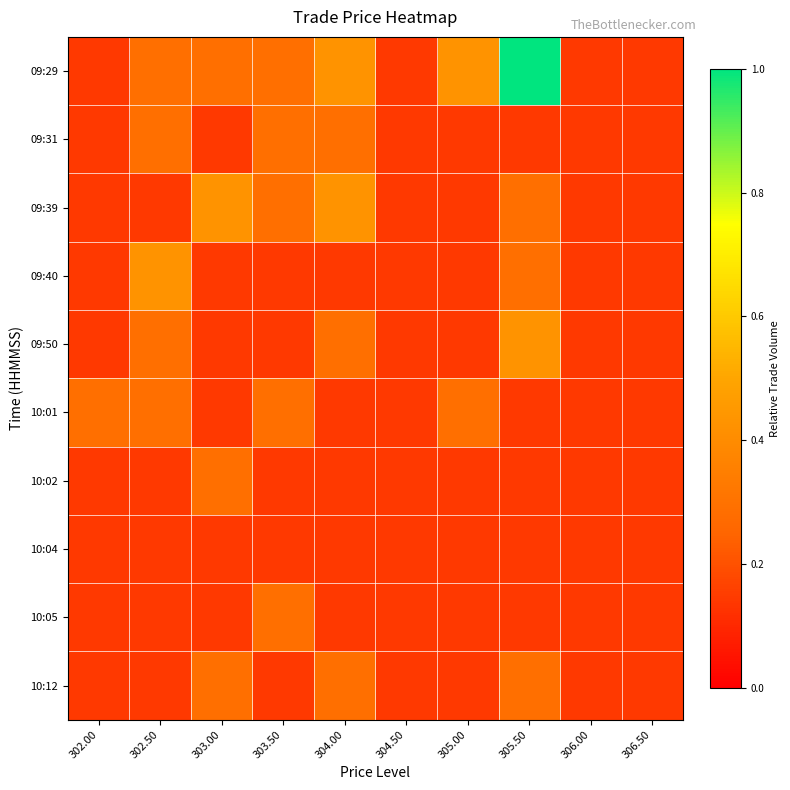

What is the spread (max minus min) of values at 302.00?

0.1